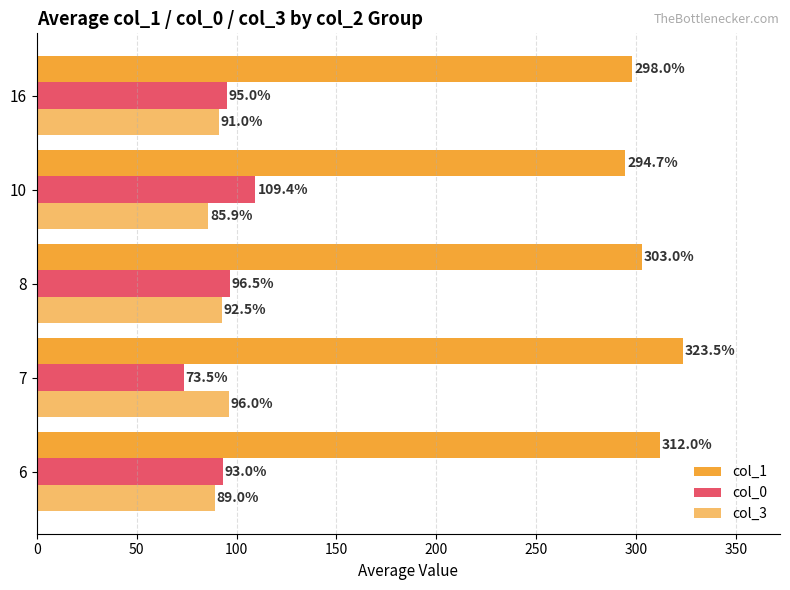

Reading left to right, what are all the values shown in this chart?

col_1: 312.0	323.5	303.0	294.7	298.0
col_0: 93.0	73.5	96.5	109.4	95.0
col_3: 89.0	96.0	92.5	85.9	91.0